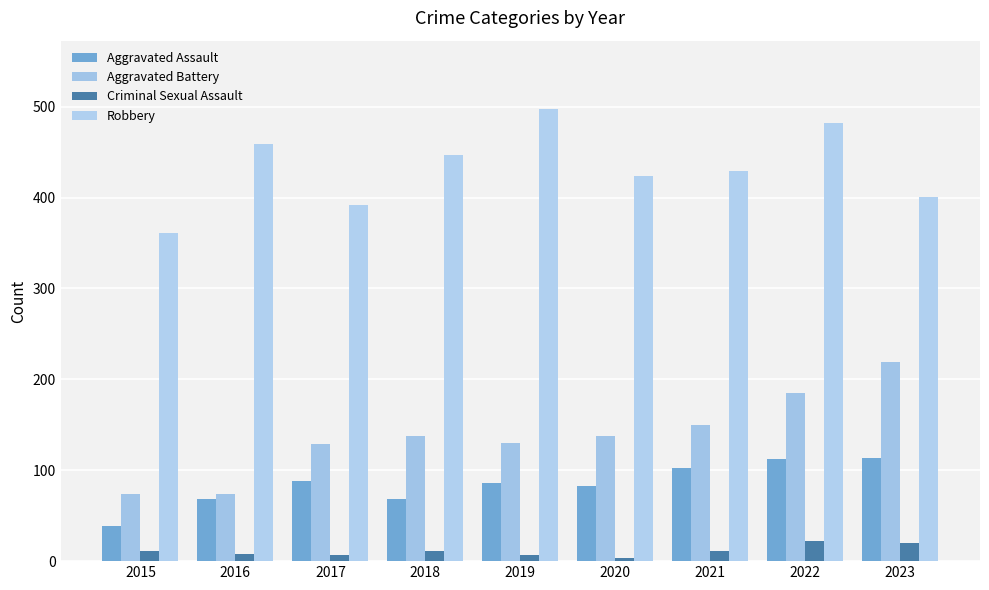

Which category has the lowest value in the Aggravated Assault series?

2015